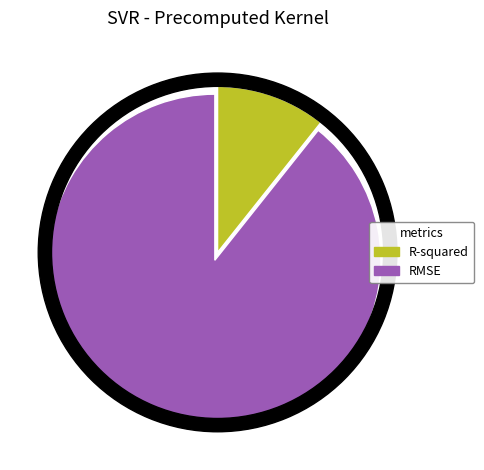

What percentage is the RMSE slice, to the nearest percent?

89%